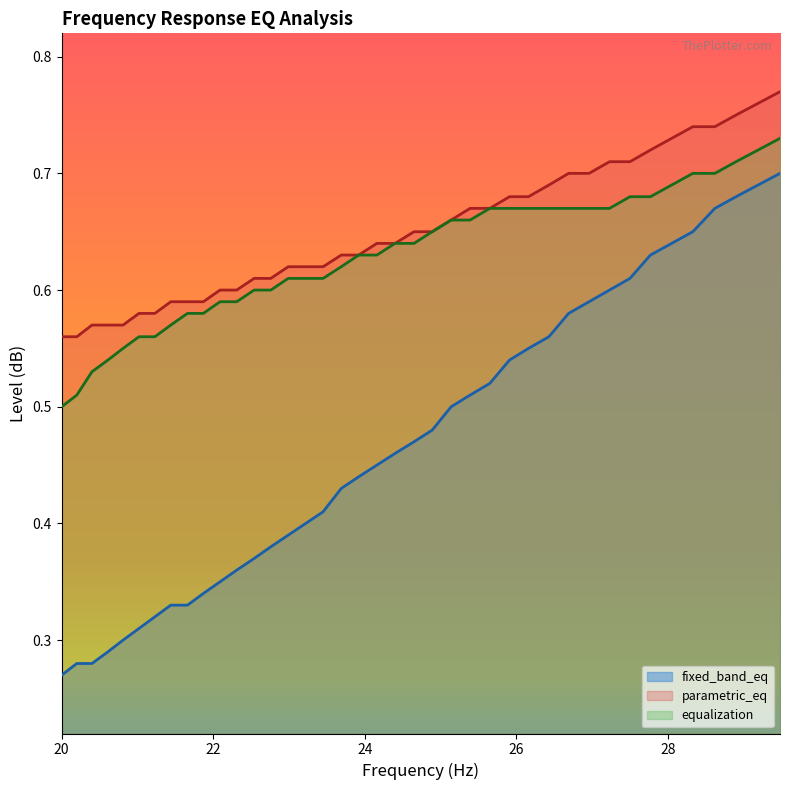

What is the sum of all parametric_eq values?

26.0